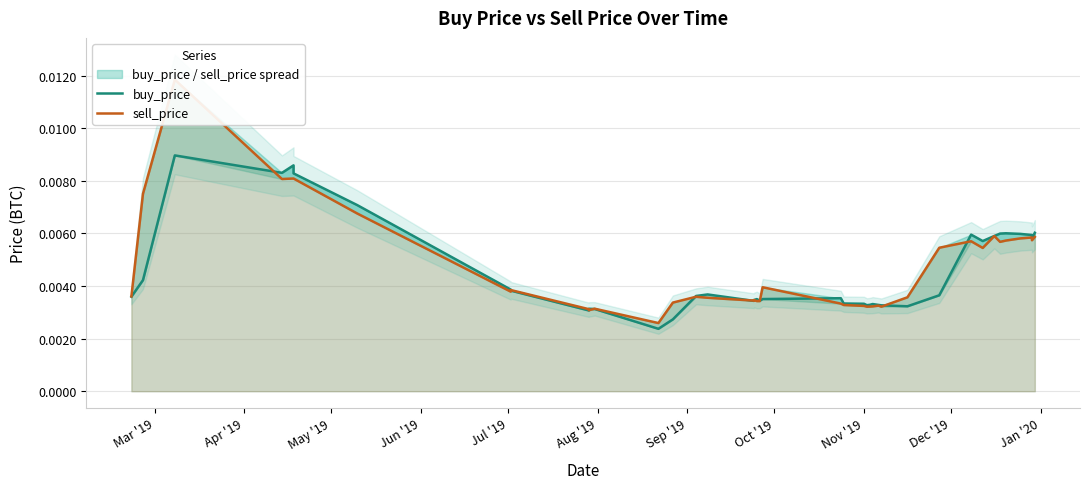

True or false: sell_price and buy_price intersect in this chart.

True